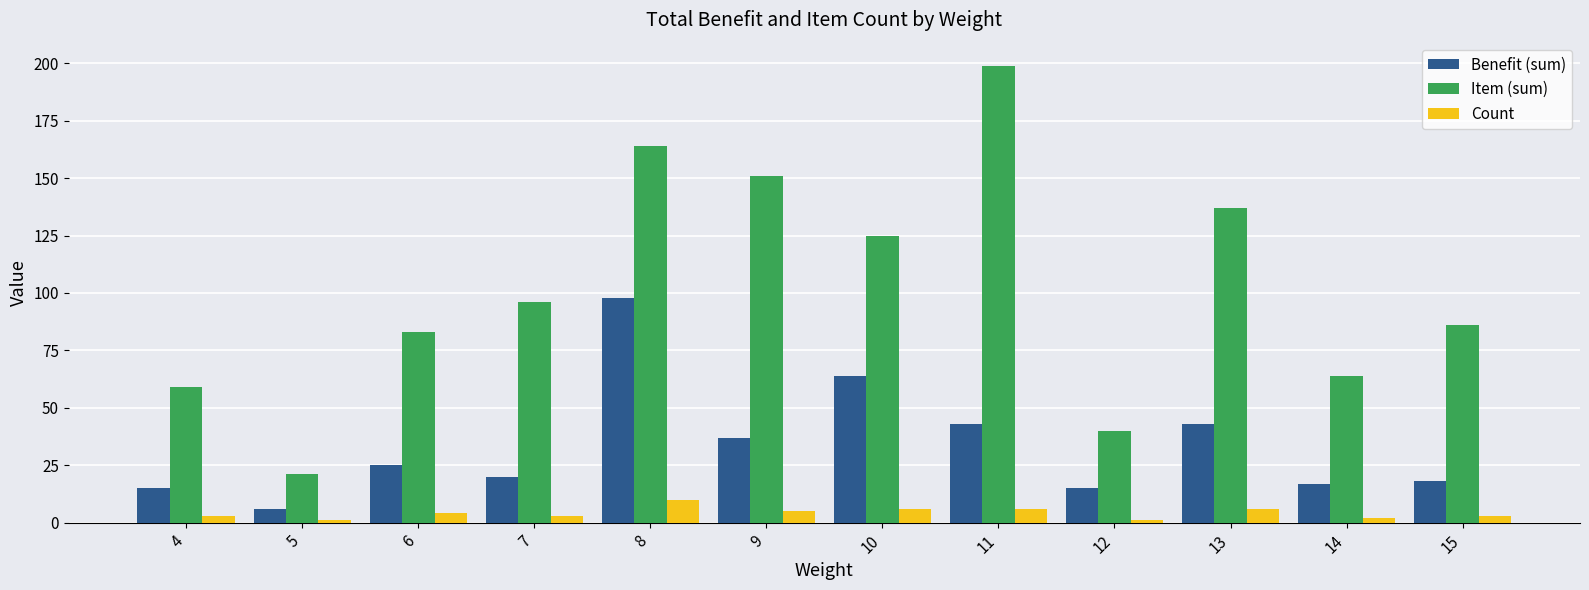

Which series changed the most between 8 and 12?

Item (sum)